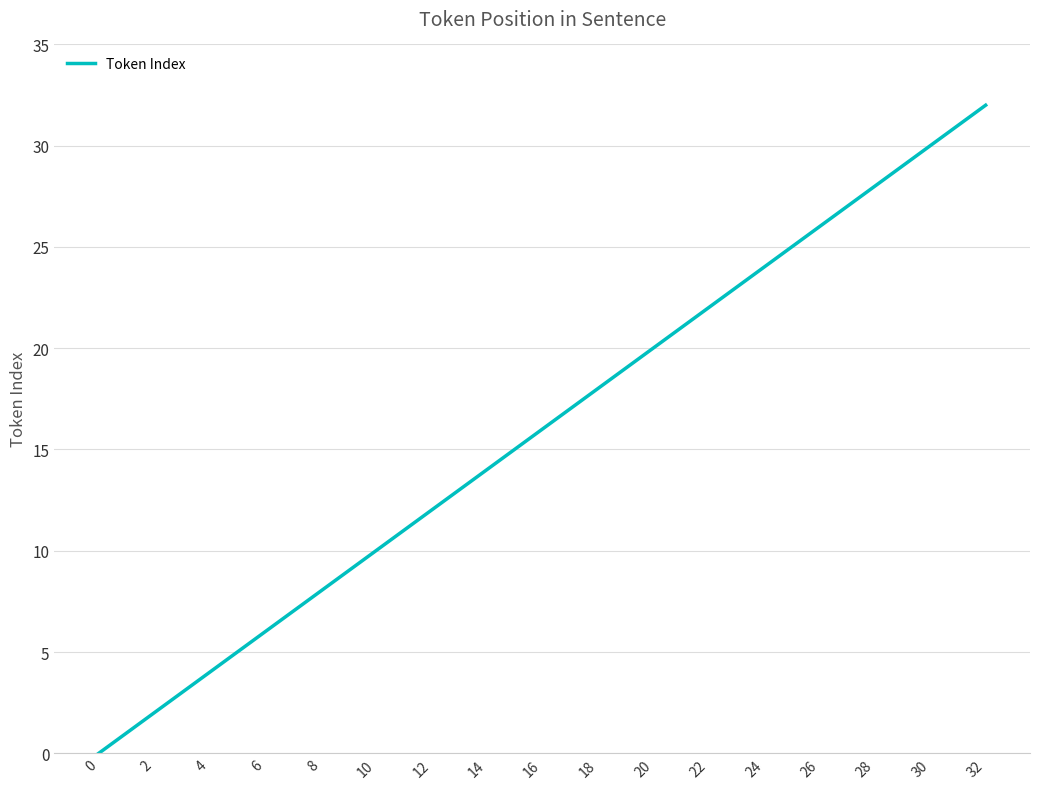

What is the greatest value displayed?

32